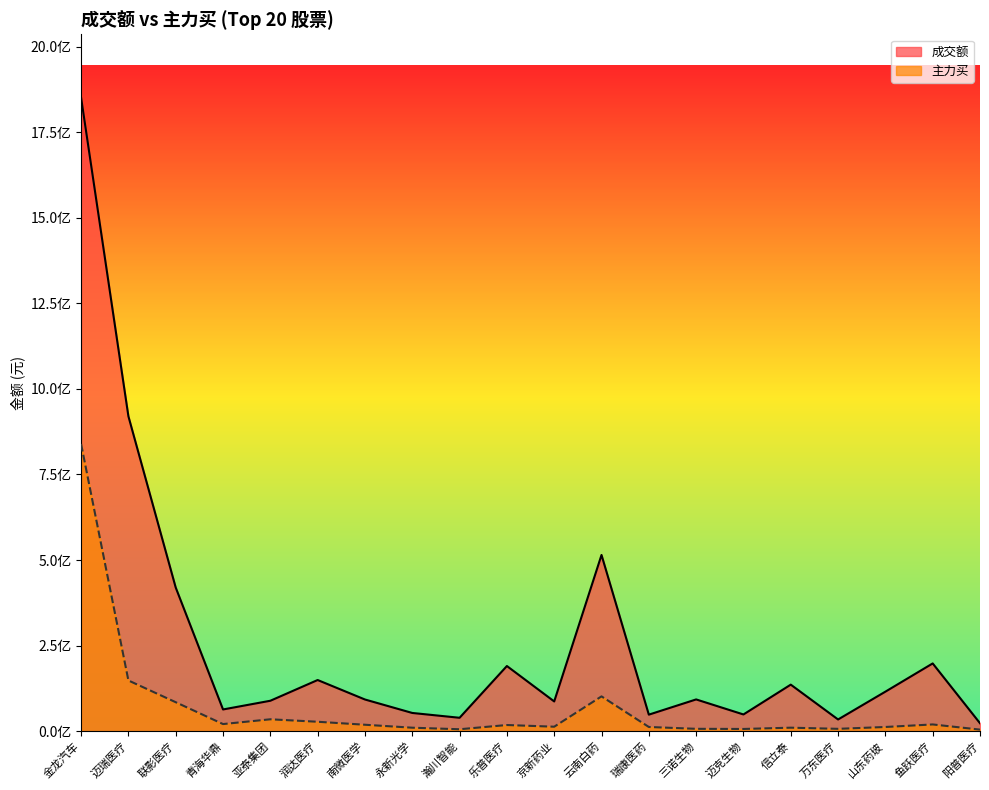

How many interior local peaks does the 成交额 series have?

6